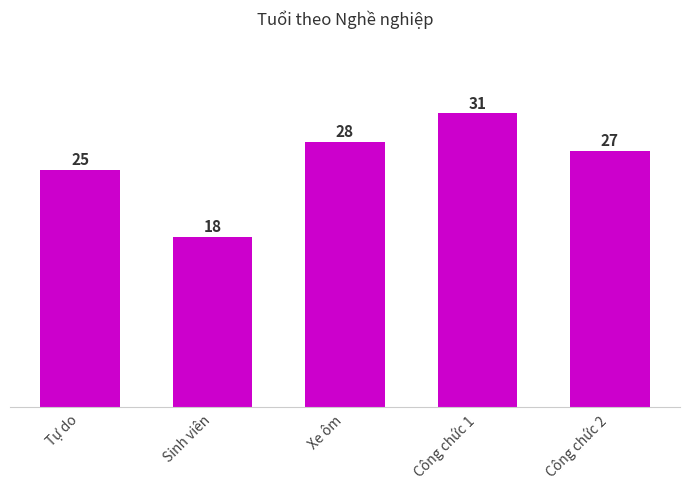

Rank the categories by value from highest to lowest.

Công chức 1, Xe ôm, Công chức 2, Tự do, Sinh viên